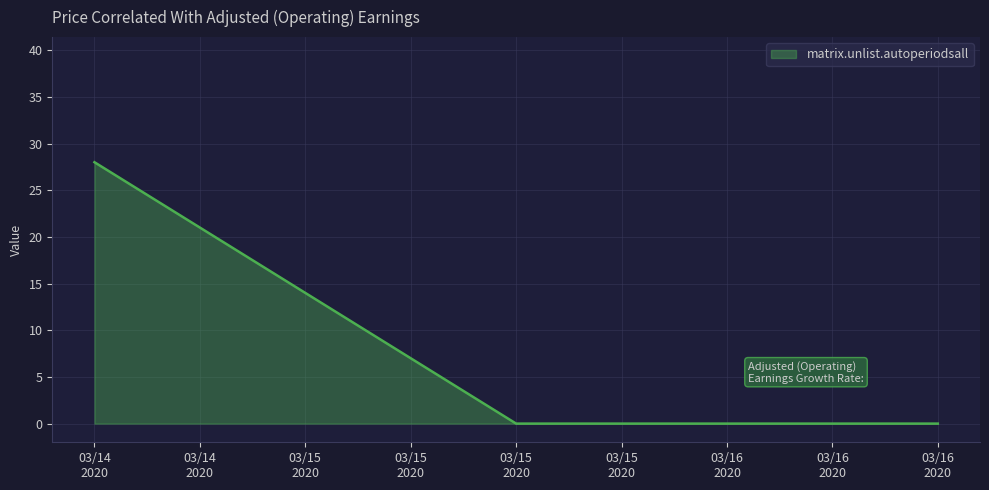

What is the difference between the maximum and minimum values?

28